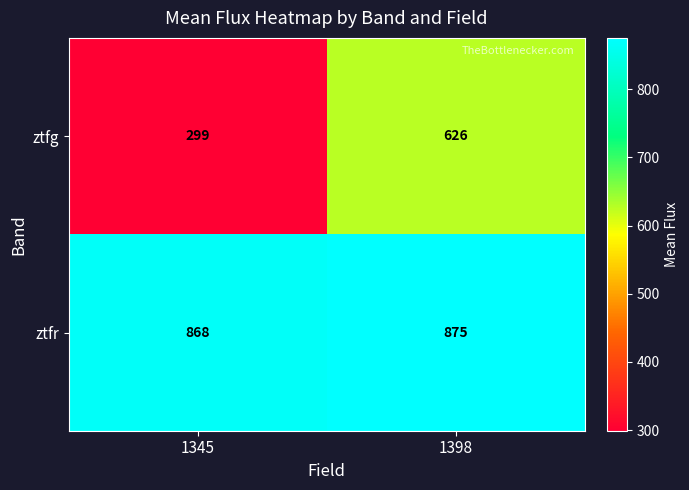

What is the smallest value displayed?

299